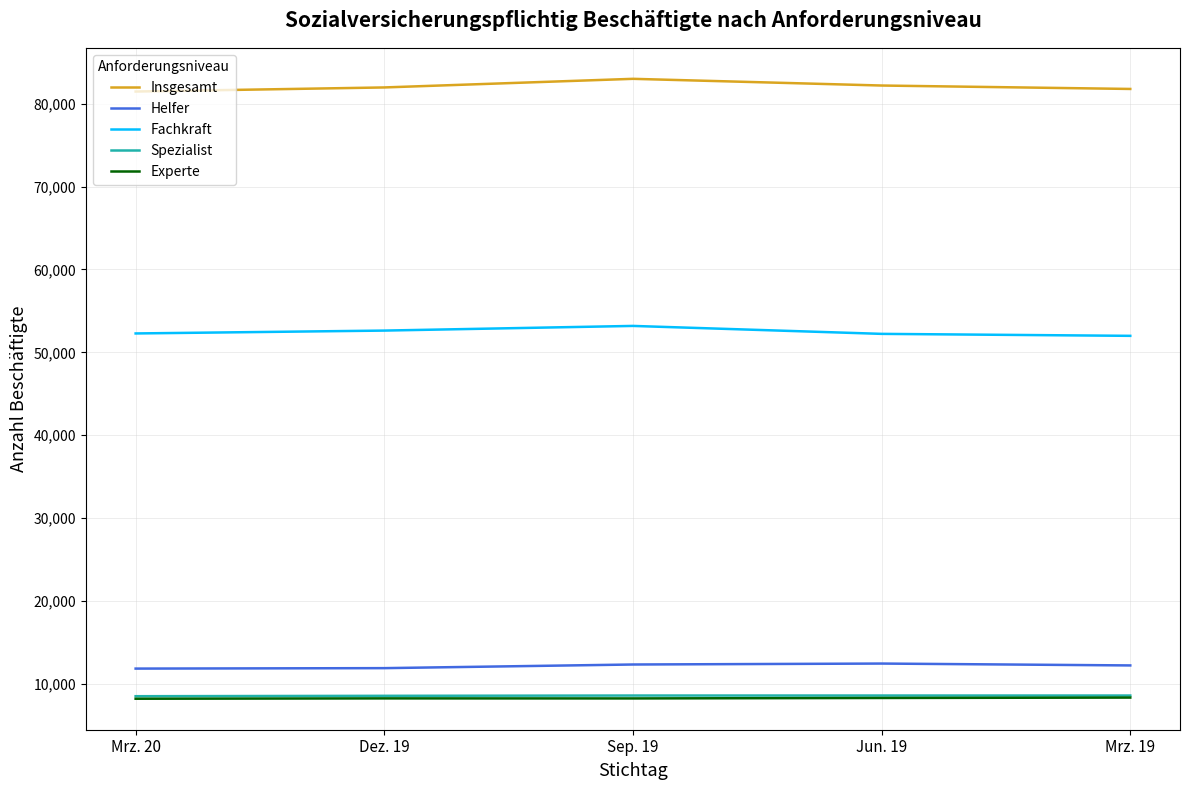

What is the maximum value shown in the chart?

83018